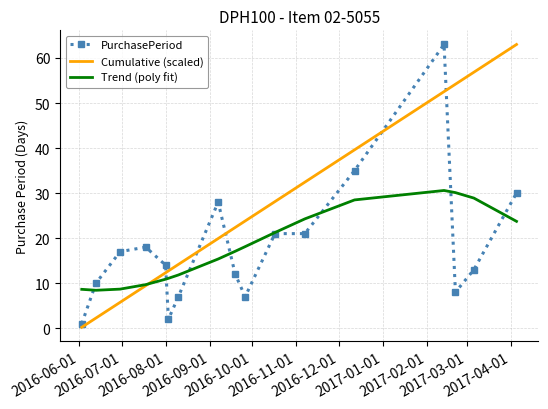

After their last crossing, which series has the higher values: PurchasePeriod or Cumulative (scaled)?

Cumulative (scaled)